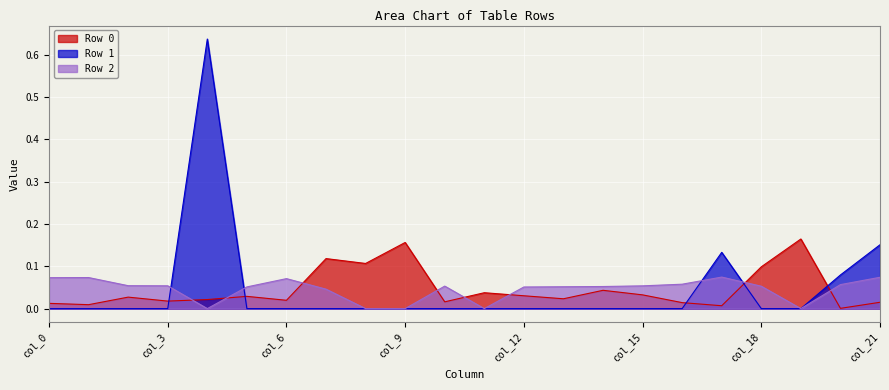

True or false: Row 2 has more than 2 points higher than both neighbors.

True